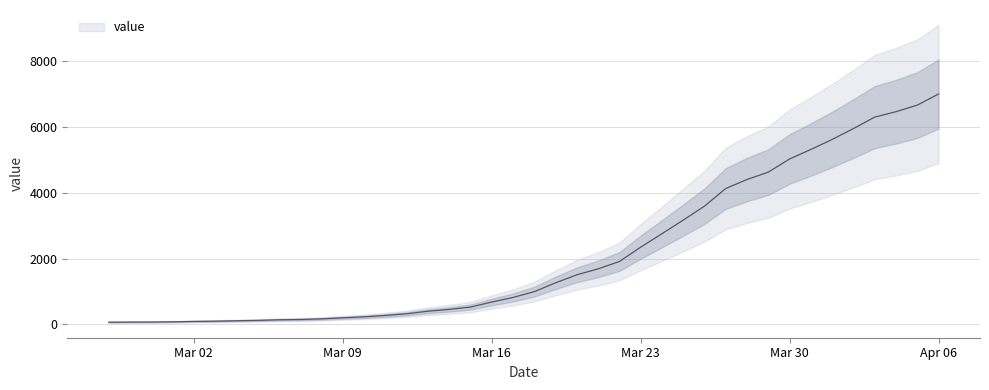

What is the maximum value shown in the chart?

7003